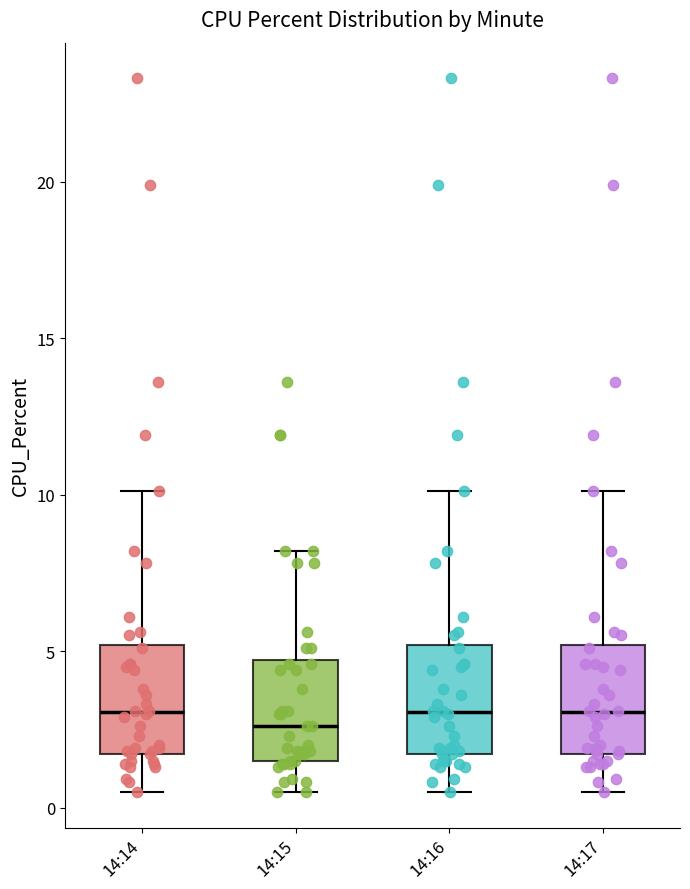

Where does the median line of the box for 14:14 sit on the y-axis? The values are not printed on the chart, so give them approximately, as read against the axis.

3.0